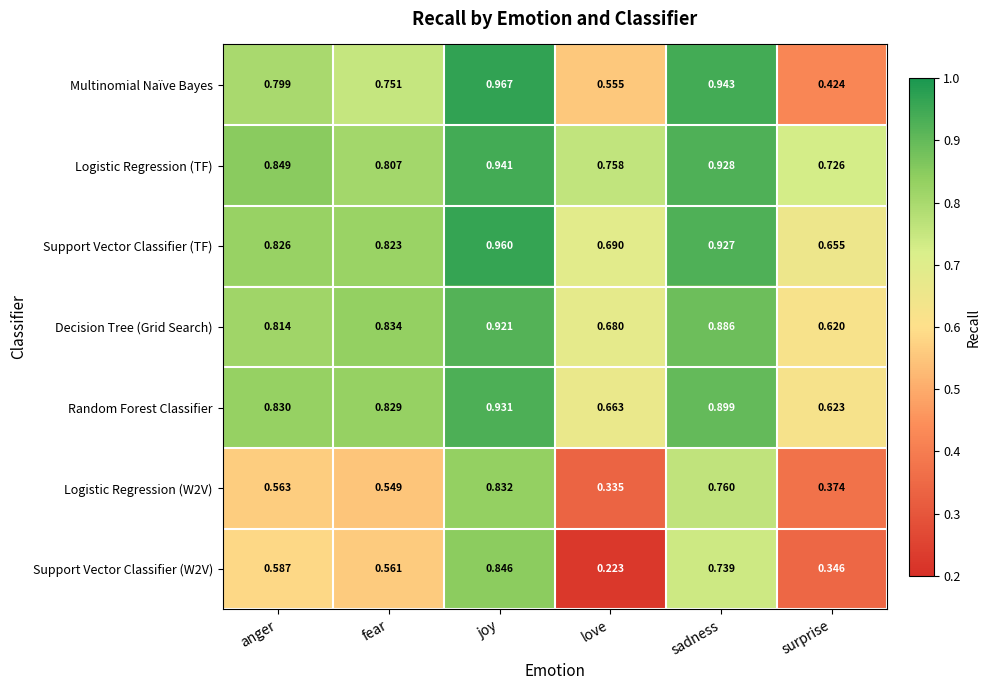

Count the number of data series in this chart.

7